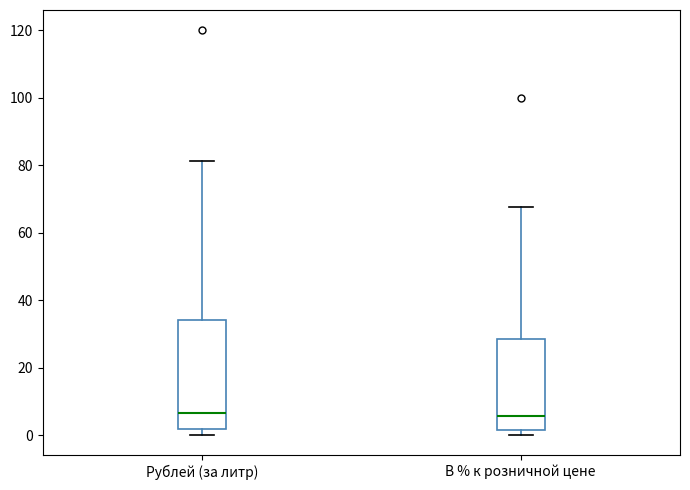

Reading left to right, read every box against the y-axis: the position of its median line, the range the box covers, and the ends of its whiskers. The values are not printed on the chart, so give them approximately, as read against the axis.

Рублей (за литр): median 6, box 2 to 34, whiskers 0 to 82
В % к розничной цене: median 6, box 2 to 28, whiskers 0 to 68